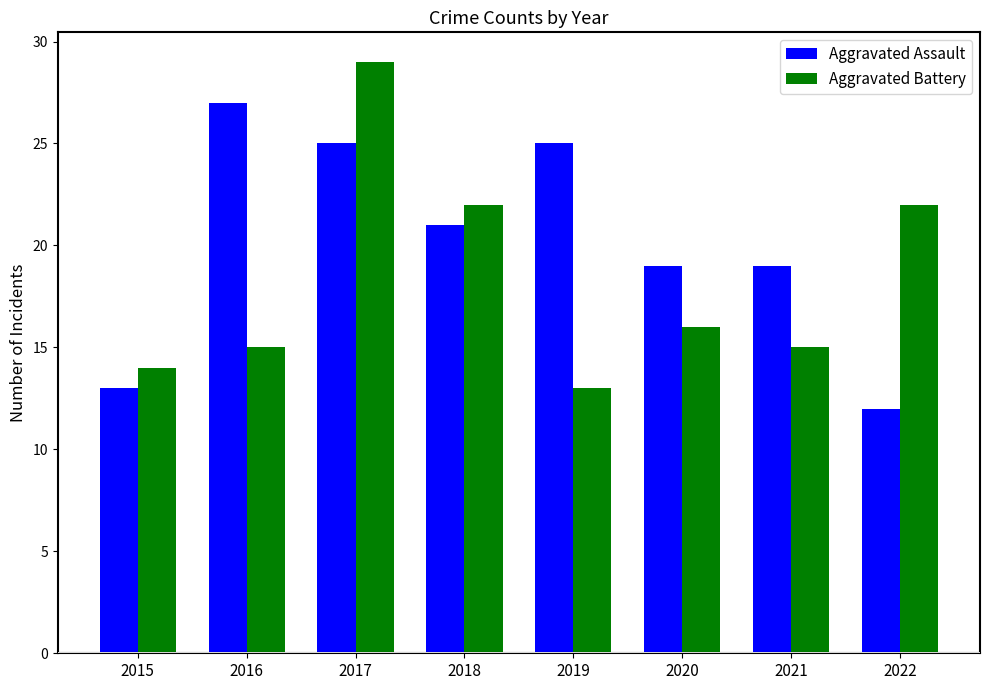

What is the smallest value displayed?

12